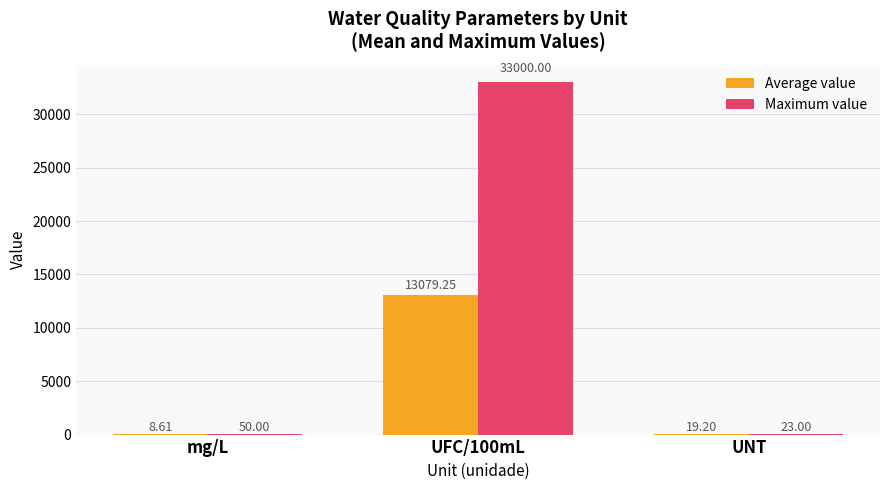

Between mg/L and UFC/100mL, which series saw the biggest shift?

Maximum value